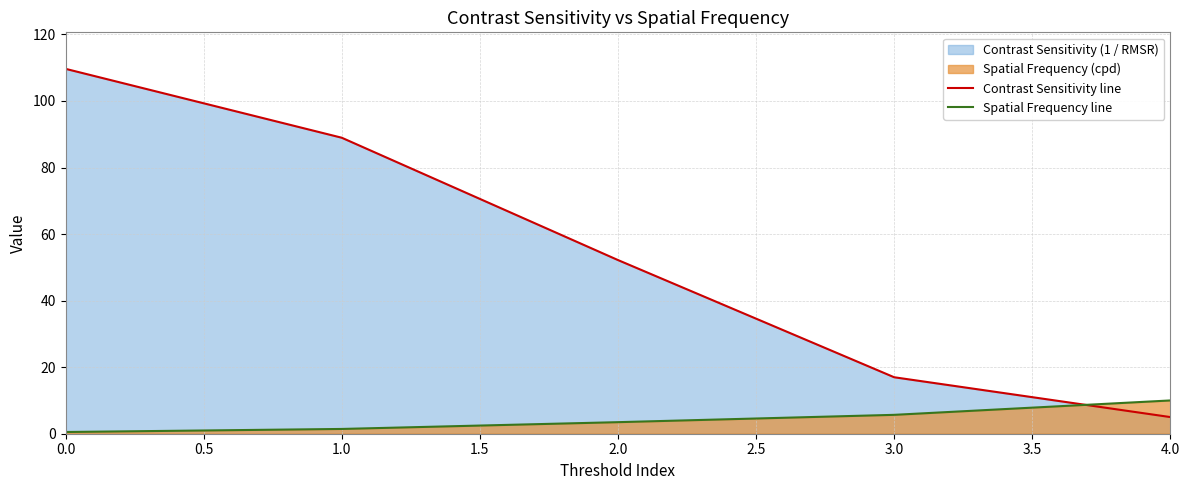

What is the approximate value of Spatial Frequency line at 0.0?

0.5